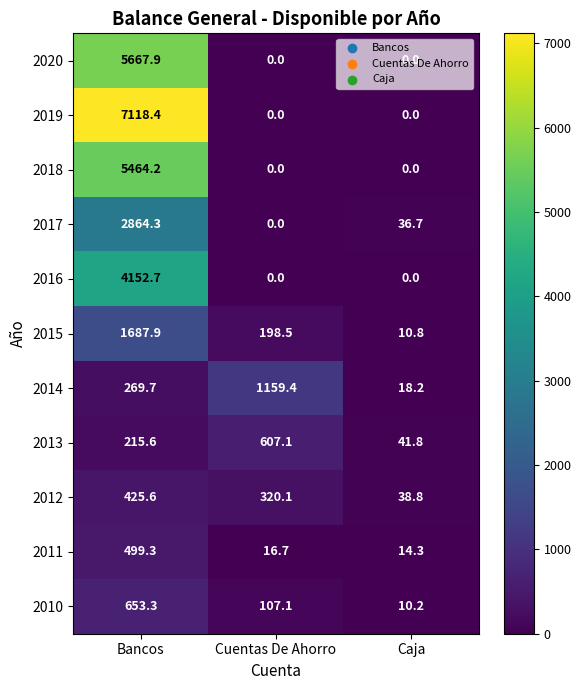

The value of 2017 at Cuentas De Ahorro is 0.0. True or false?

True